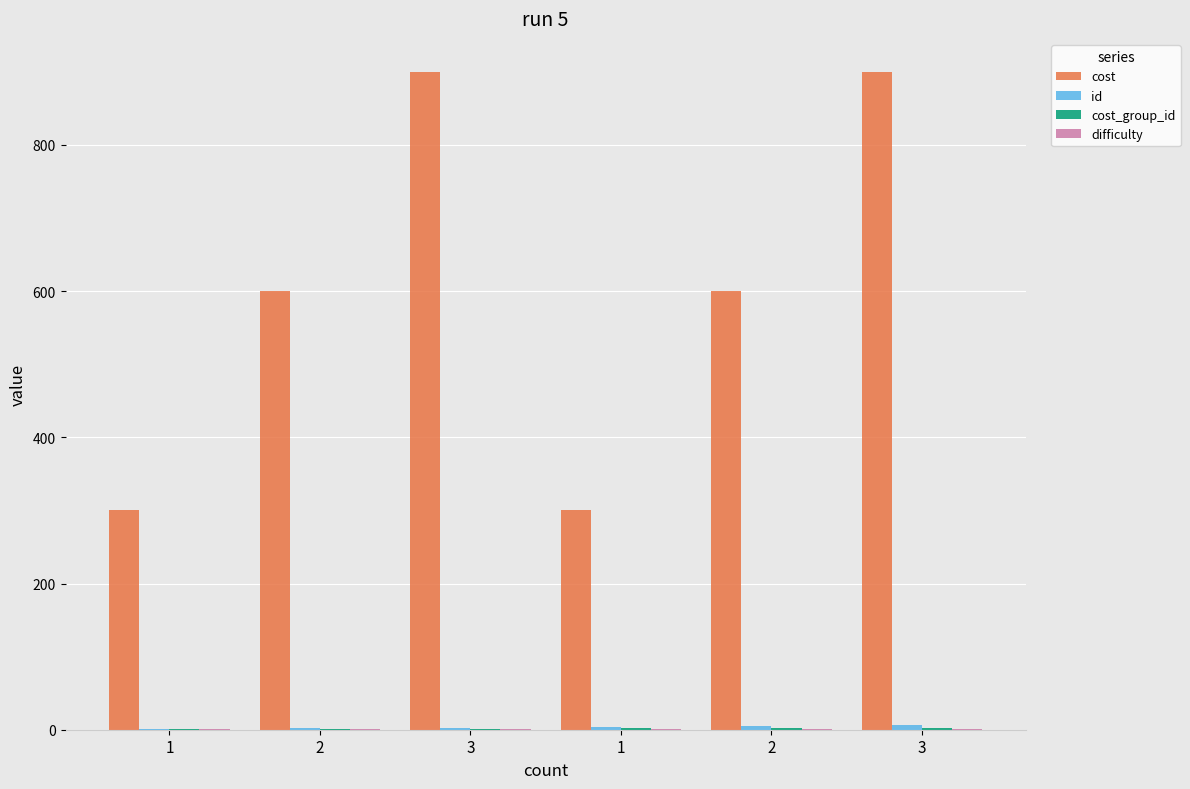

What is the minimum value shown in the chart?

1